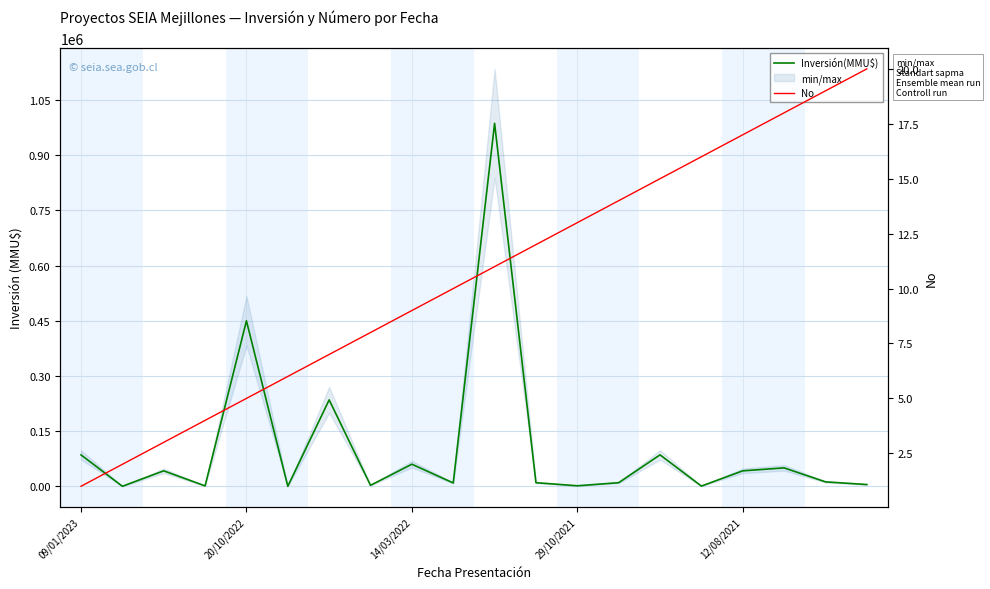

At which category is the sum across all series the highest?

10